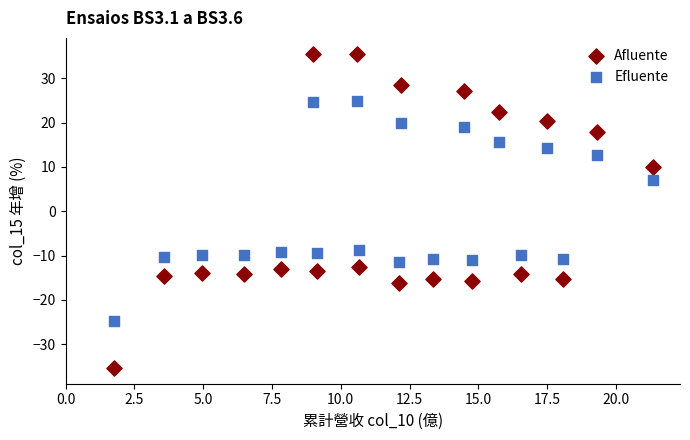

Across all data points, what is the range of Y values (max minus min)?

71.0